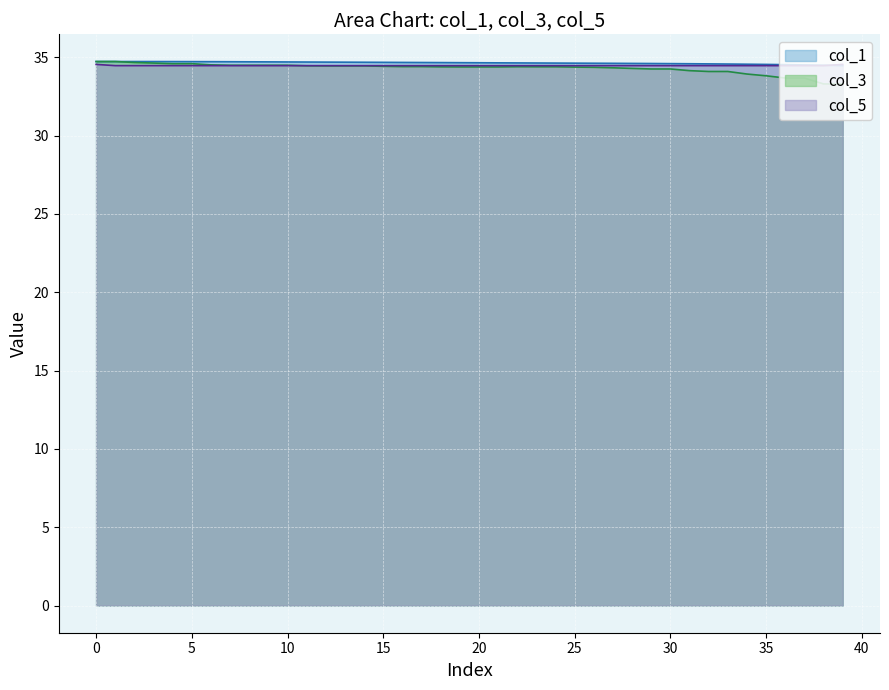

True or false: col_3 and col_1 intersect in this chart.

False